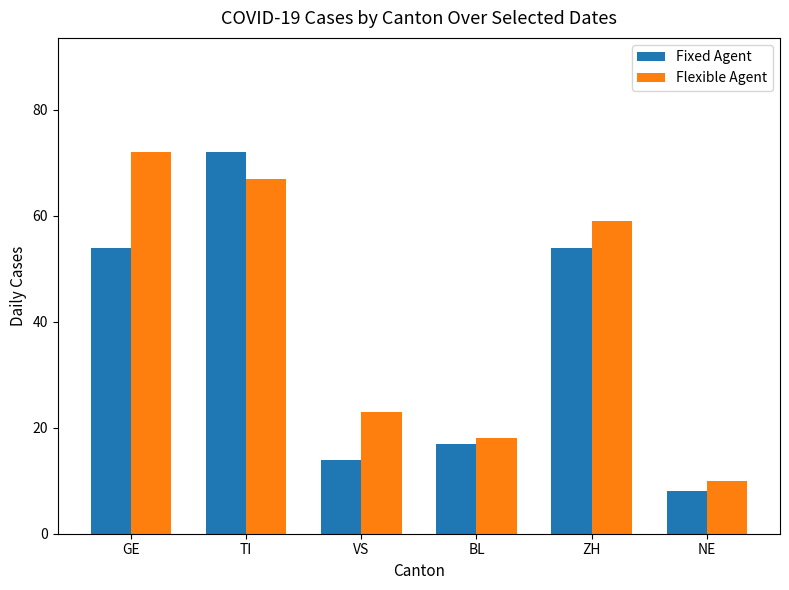

Are the bars horizontal?

No